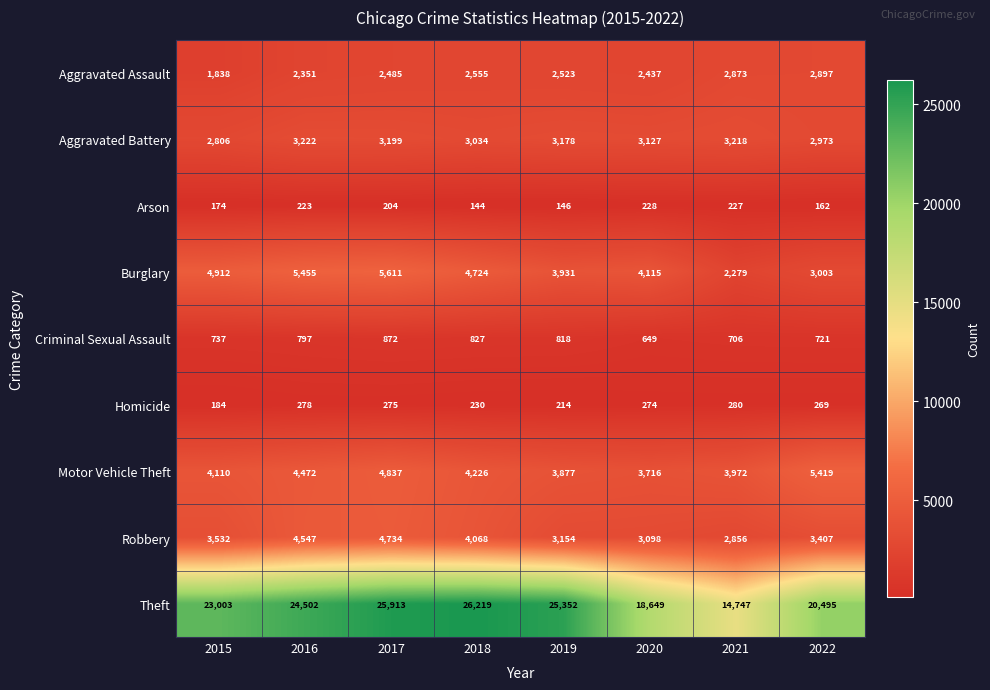

At which category does the chart reach its minimum across all series?

2018